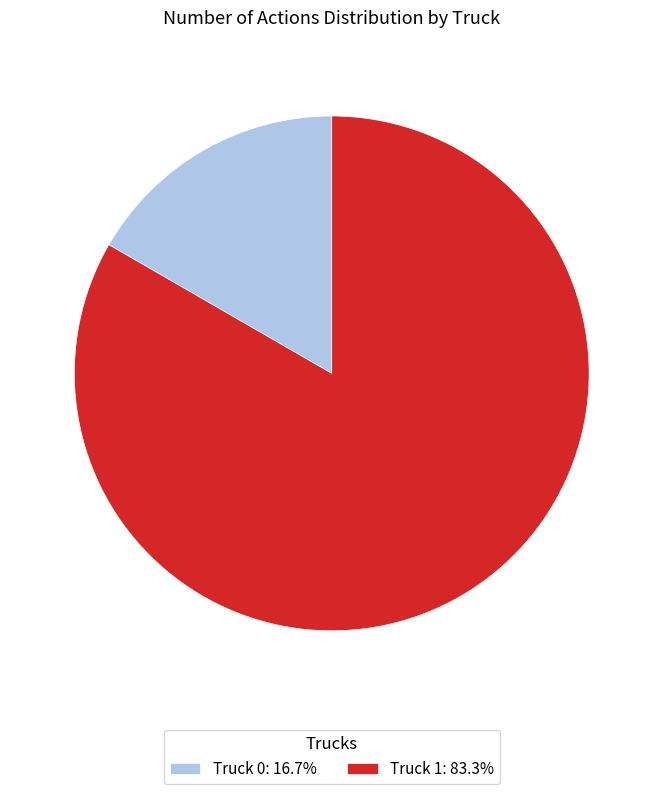

Rank the categories by value from lowest to highest.

Truck 0, Truck 1